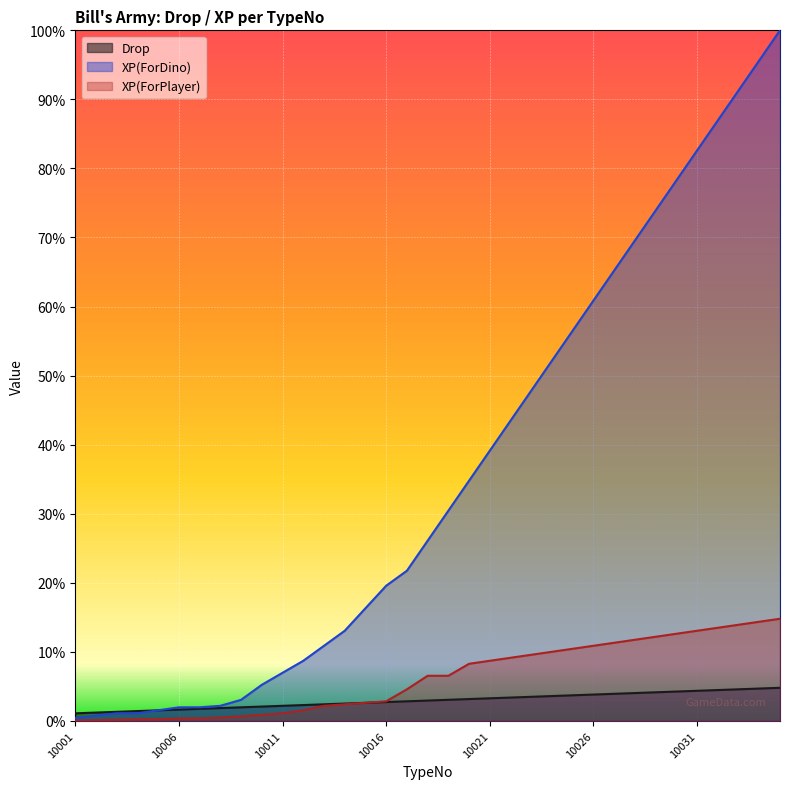

True or false: XP(ForPlayer) and XP(ForDino) intersect in this chart.

False